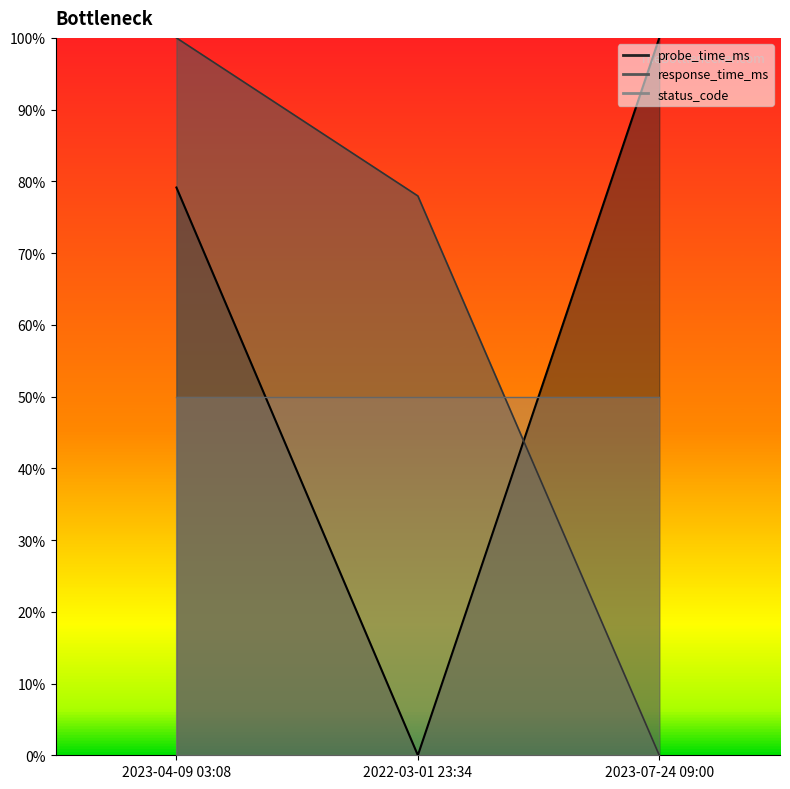

What is the difference between the response_time_ms values at 2023-07-24 09:00 and 2023-04-09 03:08?

100.0